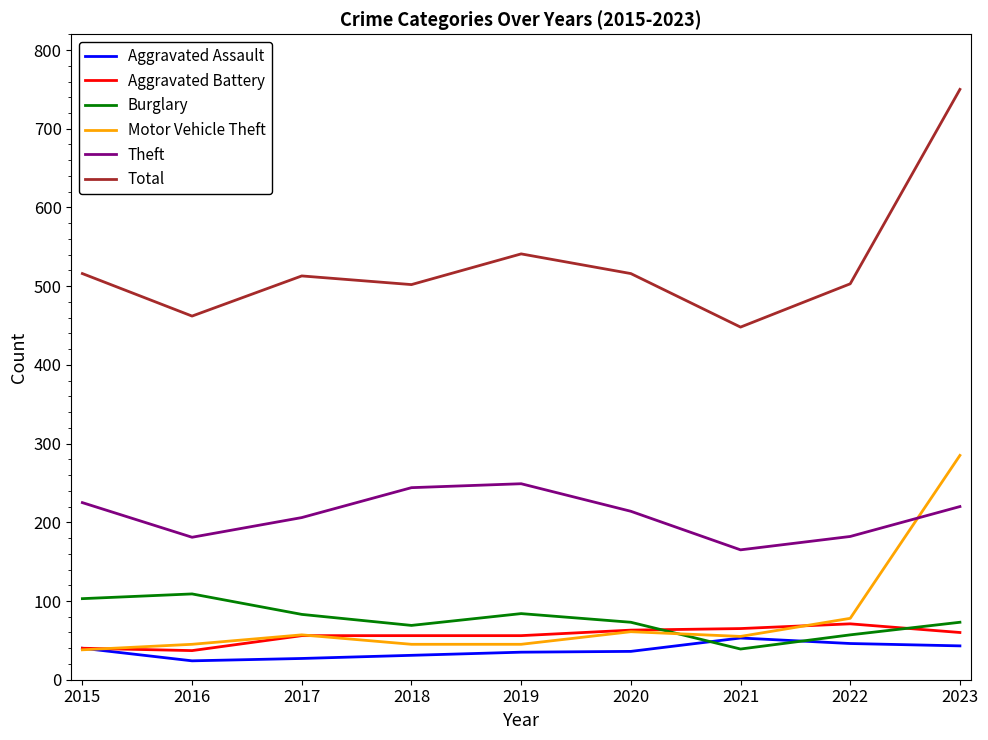

How many interior local valleys does the Burglary series have?

2